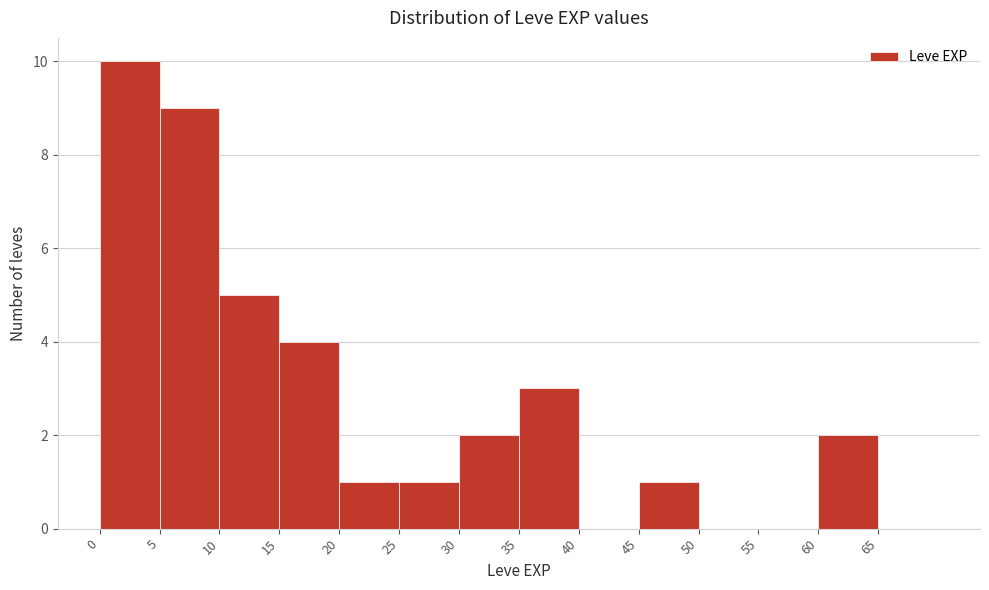

Reading left to right, transcribe this chart: for each bar, give the range it covers on the x-axis and its height. The values are not printed on the chart, so give them approximately, as read against the axis.

0 to 5: 10
5 to 10: 9
10 to 15: 5
15 to 20: 4
20 to 25: 1
25 to 30: 1
30 to 35: 2
35 to 40: 3
40 to 45: 0
45 to 50: 1
50 to 55: 0
55 to 60: 0
60 to 65: 2
65 to 70: 0